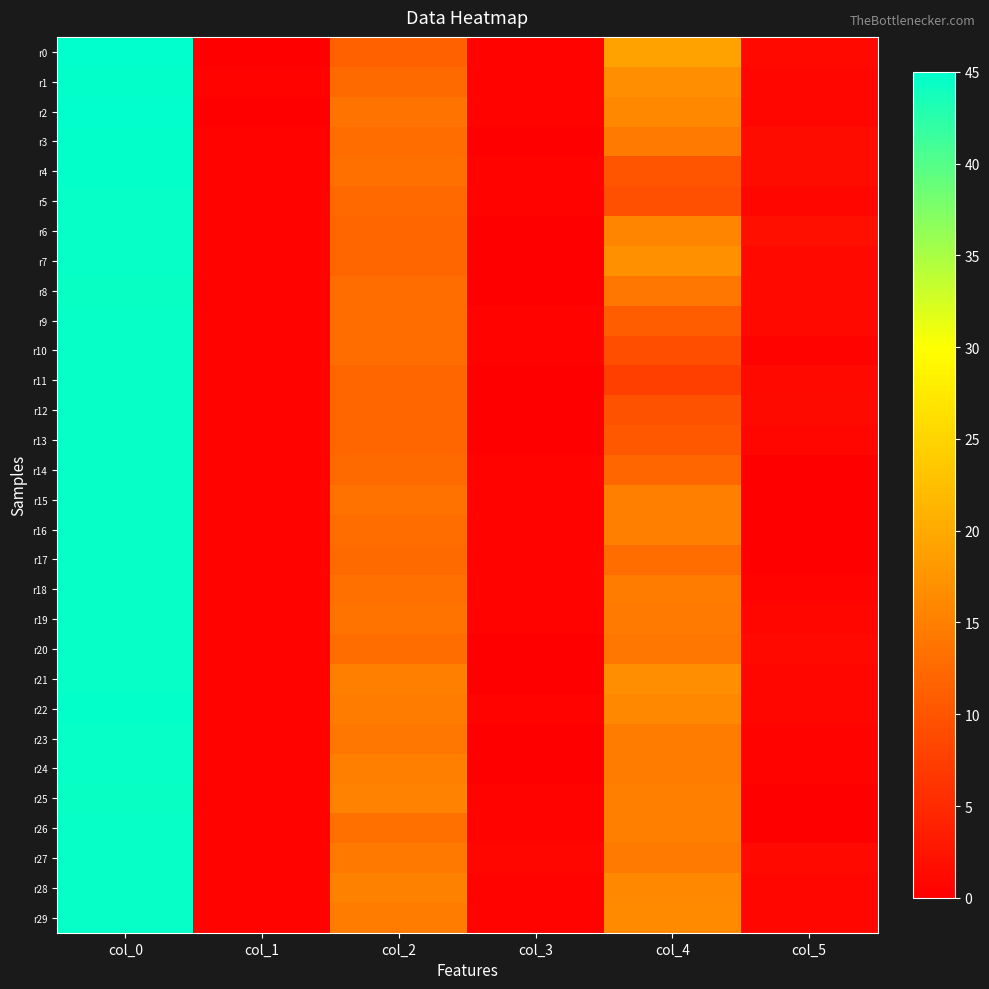

What is the greatest value displayed?

45.0